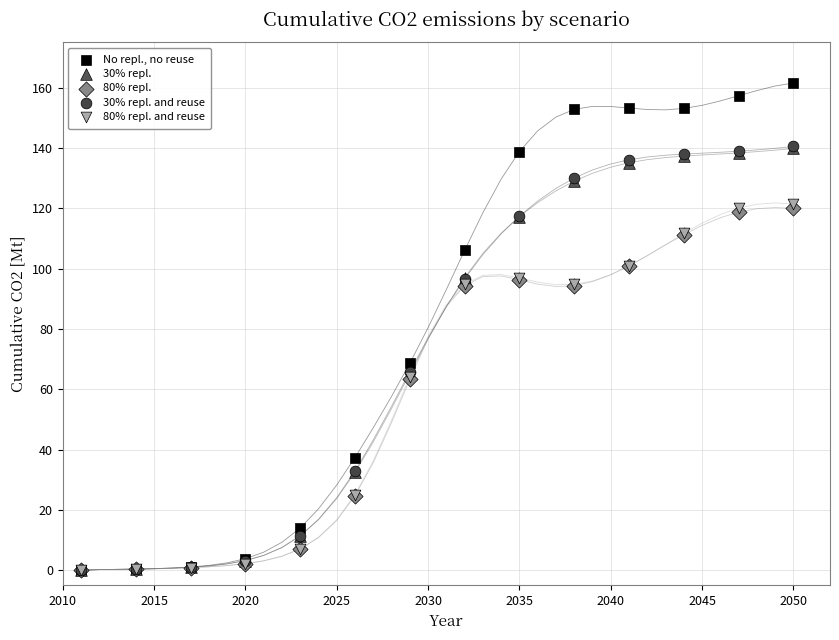

Which series contains the highest Y value?

No repl., no reuse